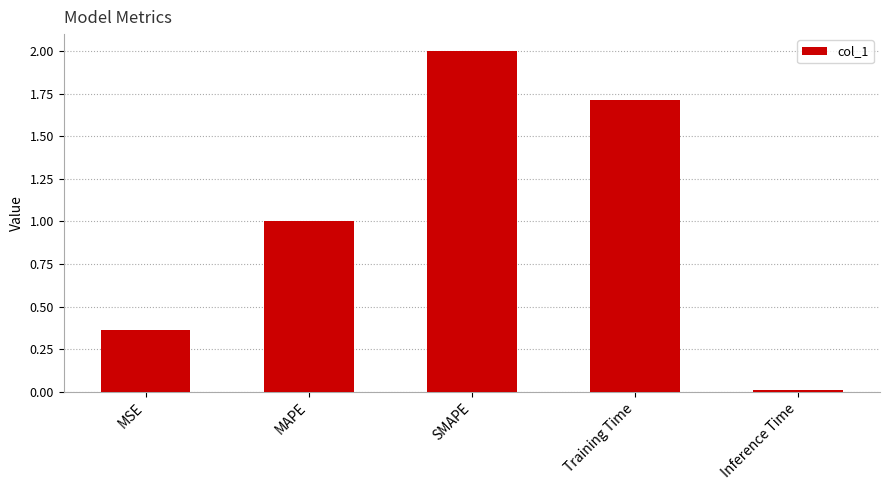

Does the chart contain stacked bars?

No